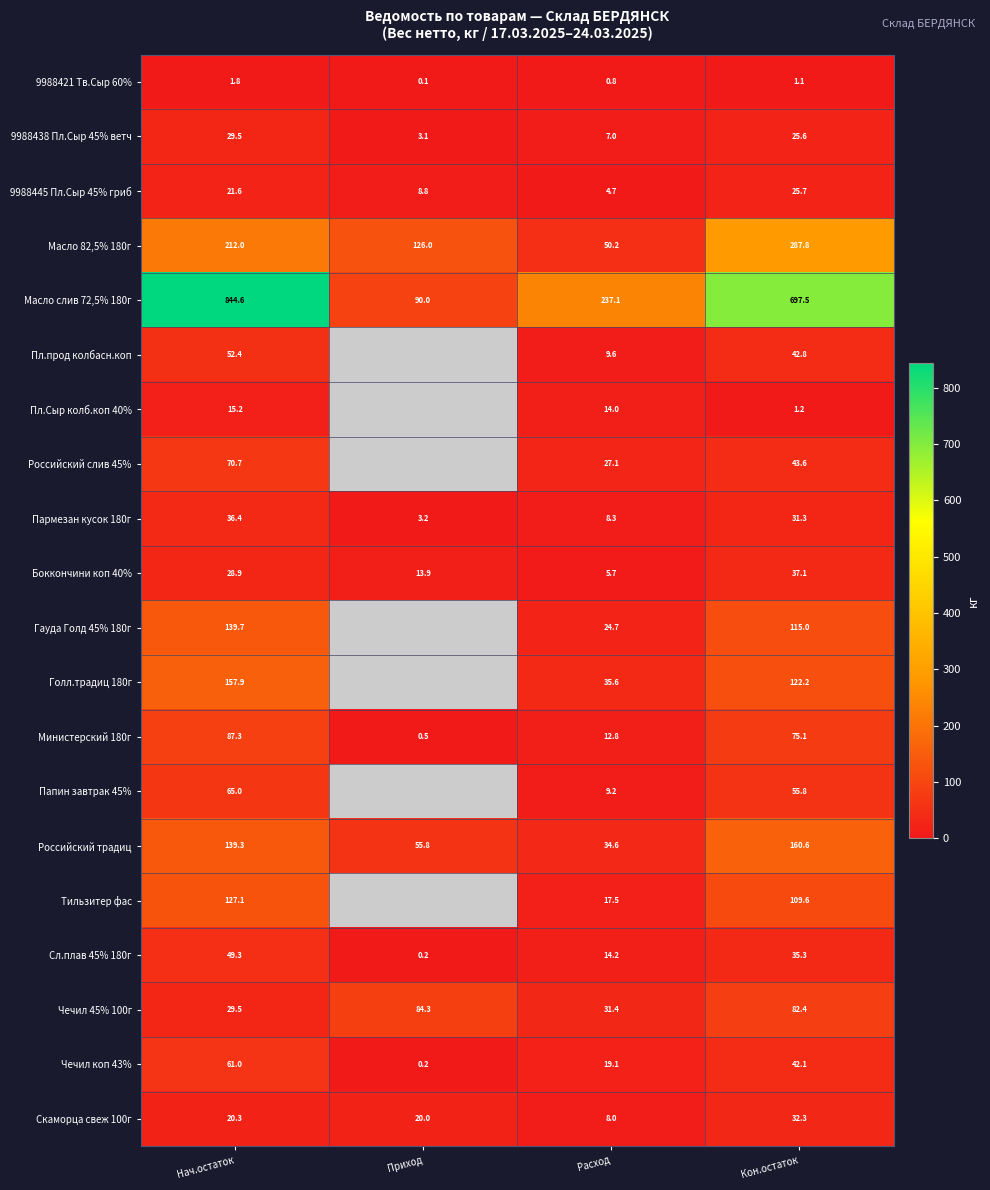

The value of Масло 82,5% 180г at Расход is 50.2. True or false?

True